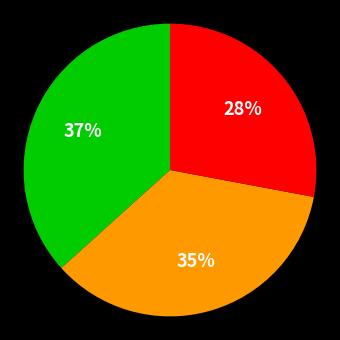

Does any single category account for the majority?

No